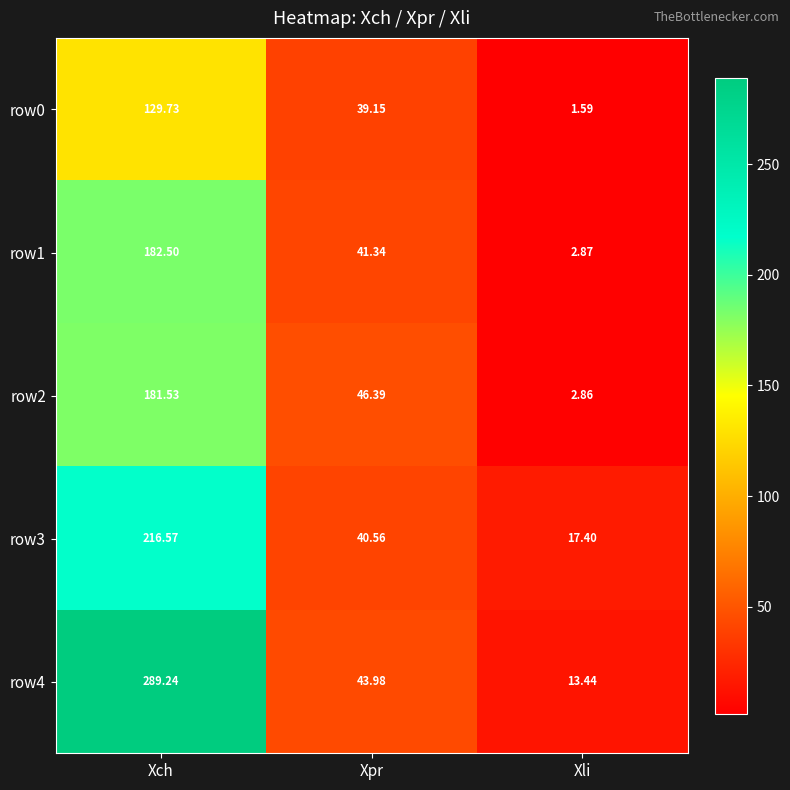

Is the value of row3 at Xpr greater than the value of row2 at Xch?

No